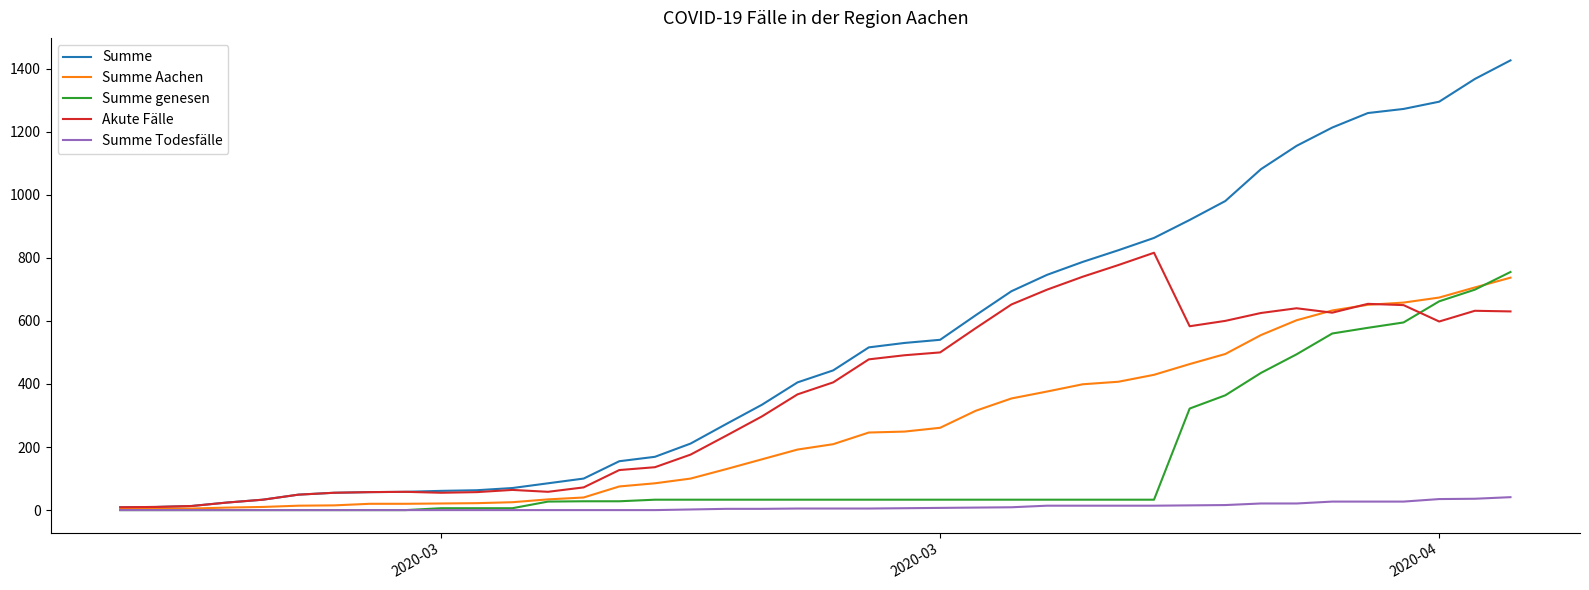

Which series has the largest range (max minus min)?

Summe